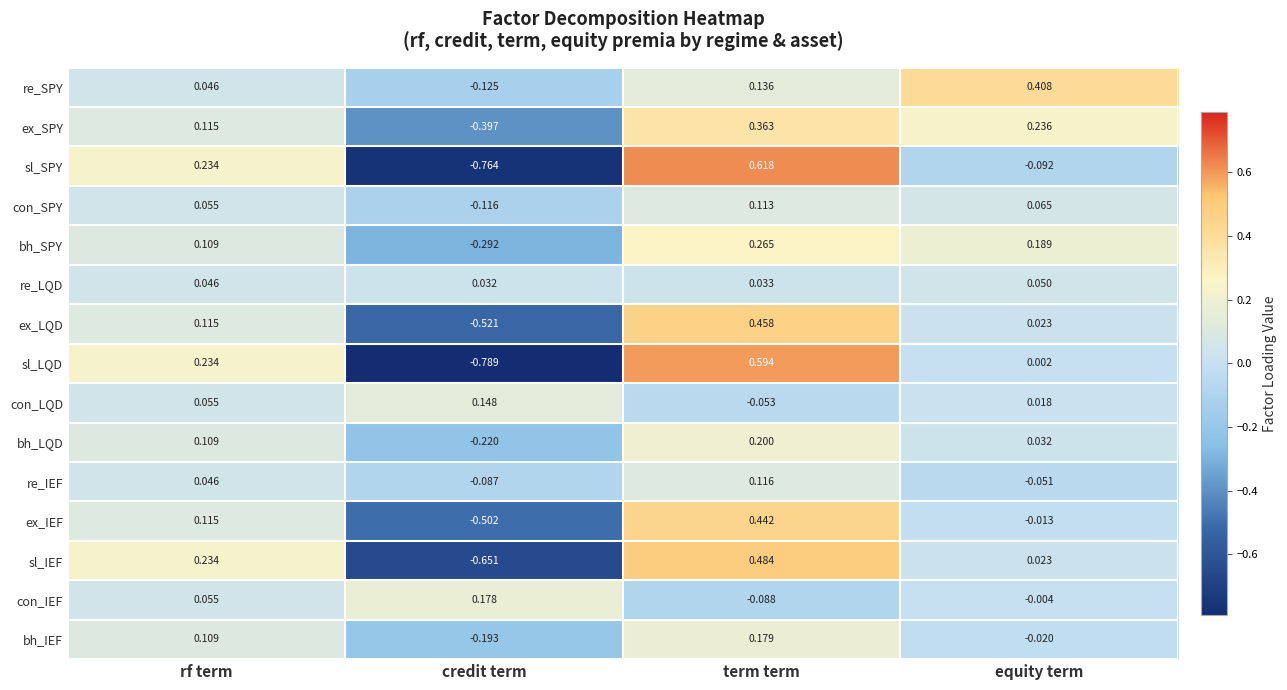

At which label is re_LQD closest to 0?

credit term